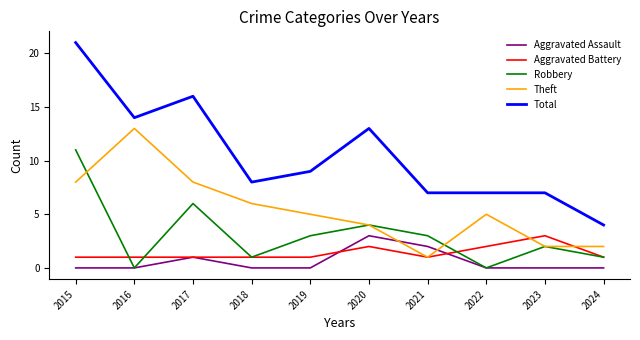

Count the Aggravated Assault values in the range 0 to 1.

8